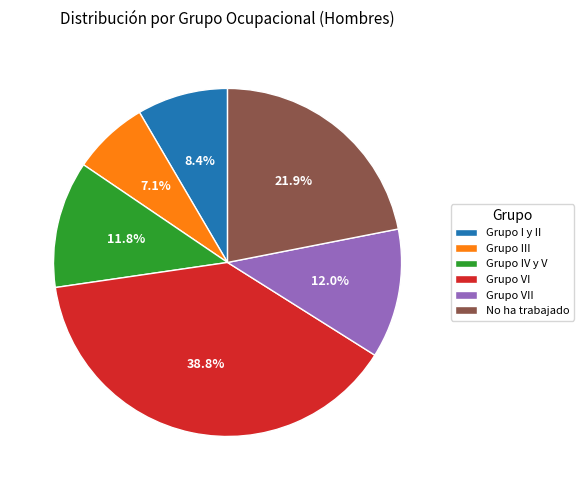

Count the number of slices in the pie.

6